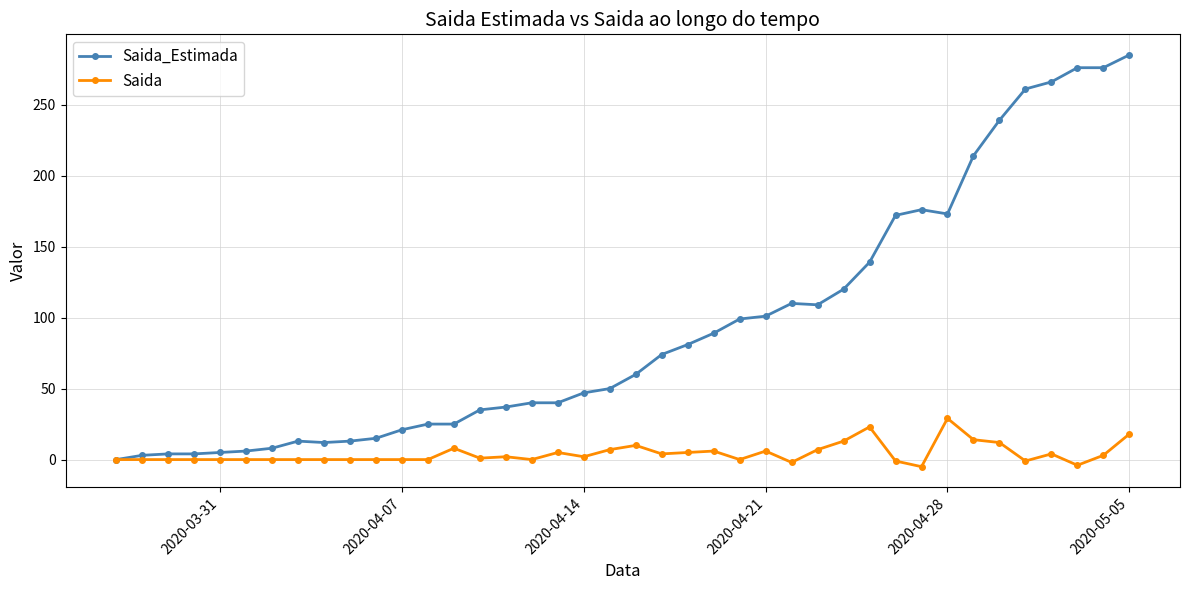

What is the greatest value displayed?

285